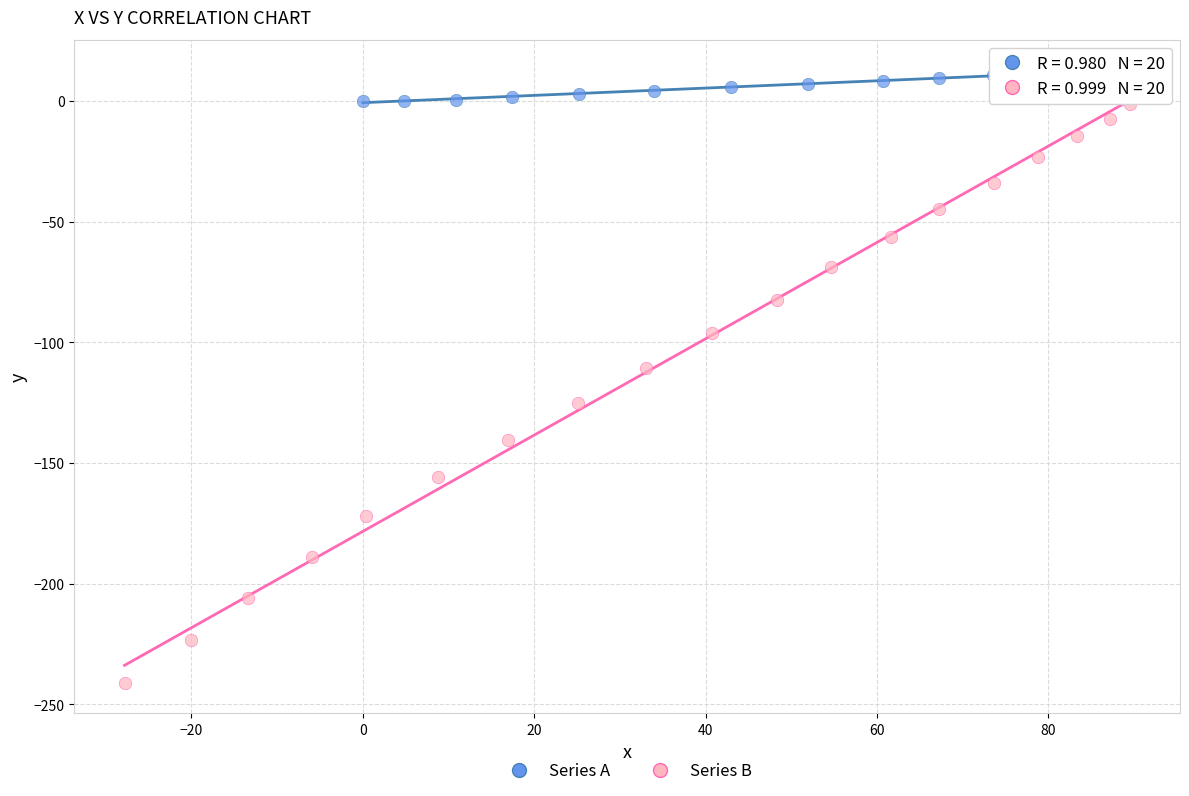

Which series contains the lowest Y value?

Series B